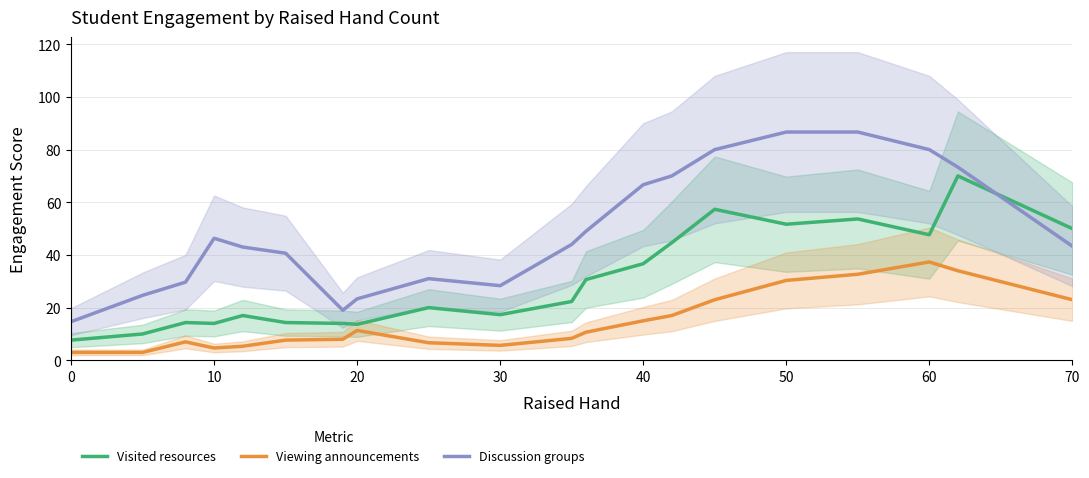

What value does the Viewing announcements series have at 0?

3.0